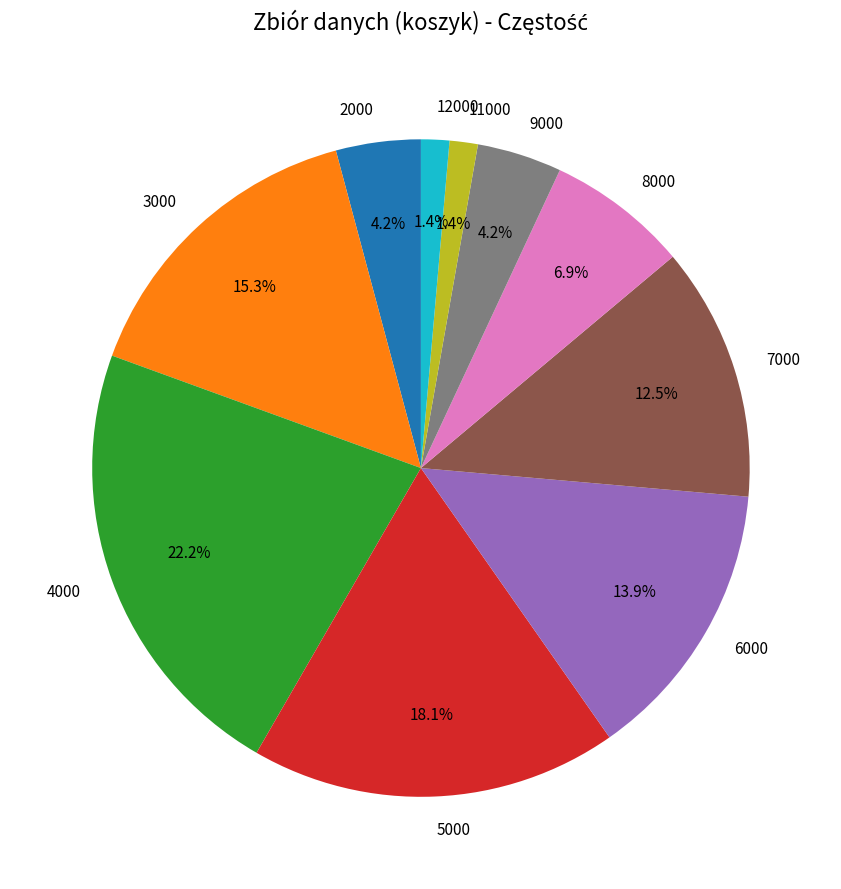

To the nearest percent, what percentage of the pie is 8000?

7%